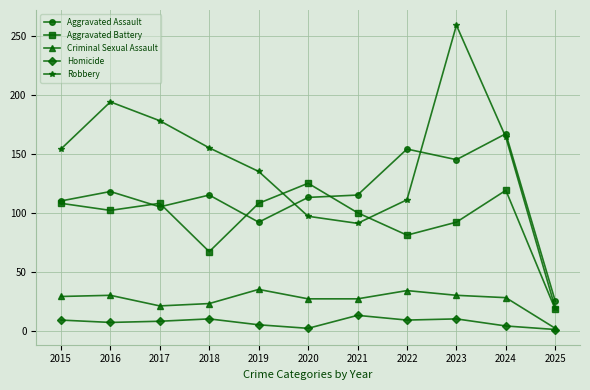

What is the highest value of the Criminal Sexual Assault series?

35